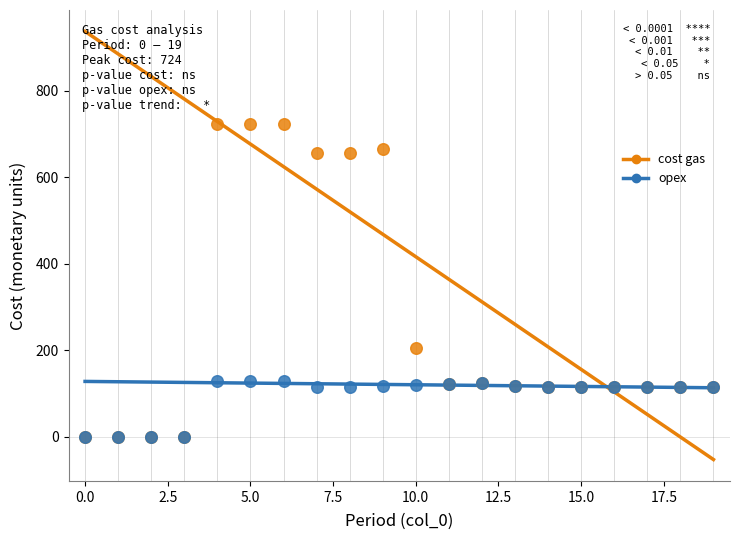

What are all the series names shown in the legend?

cost gas, opex